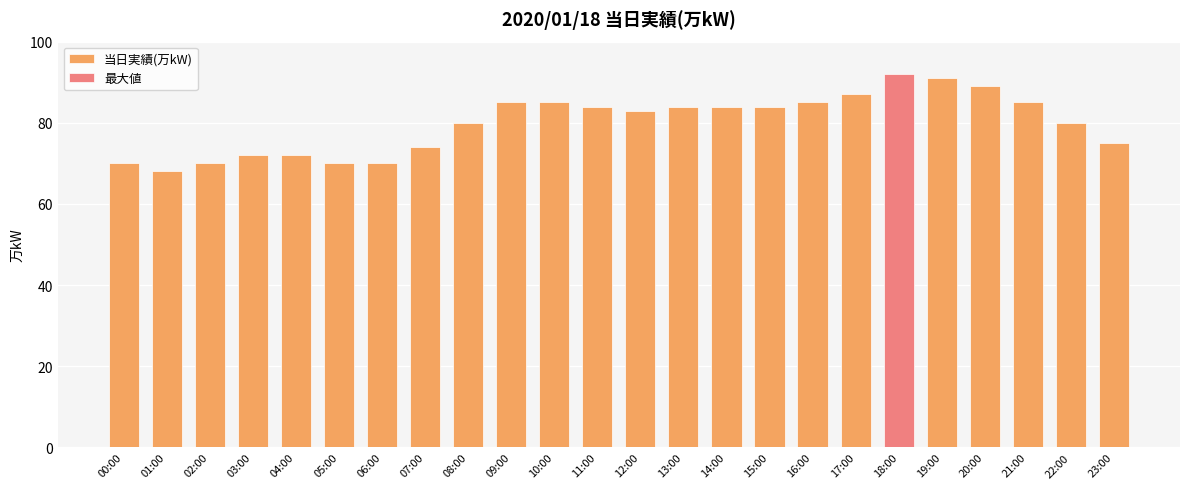

What position from the left is 09:00?

10